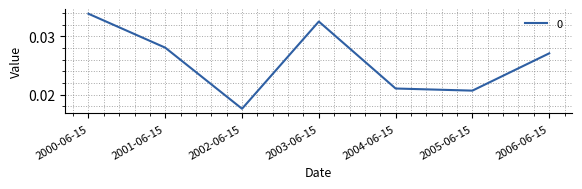

How many interior local peaks (higher than both neighbors) does the data have?

1